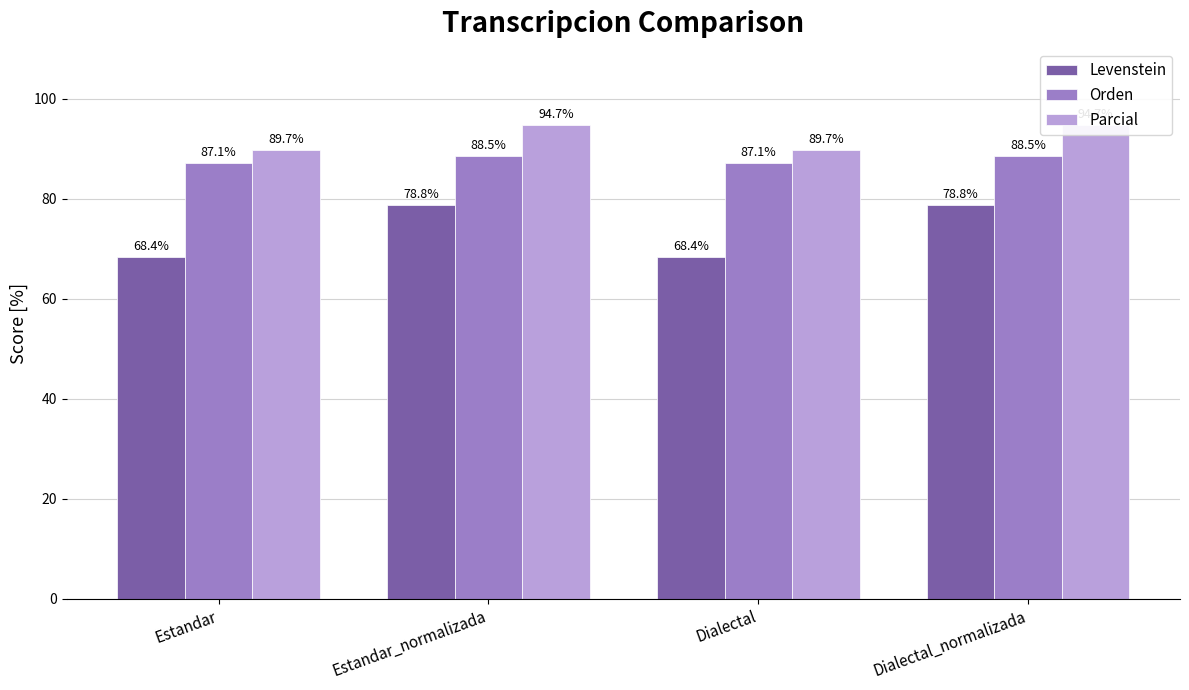

Which series has the largest range (max minus min)?

Levenstein